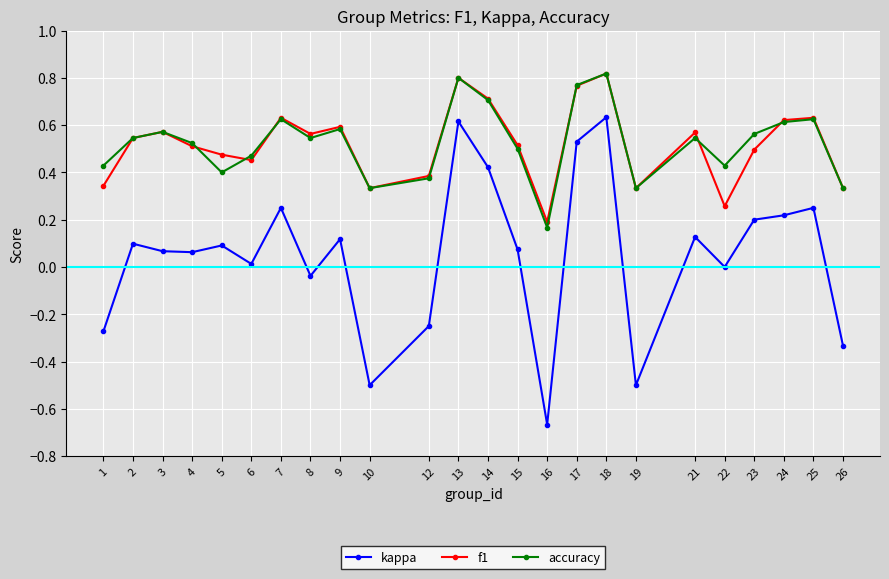

True or false: f1 has more than 2 points higher than both neighbors.

True